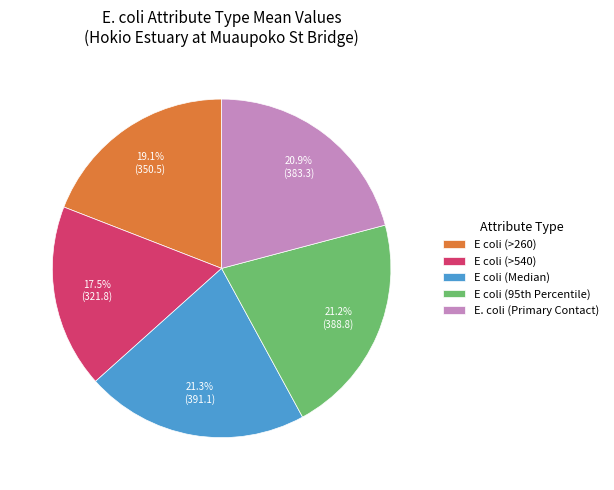

Does E coli (>260) account for over 50% of the chart?

No